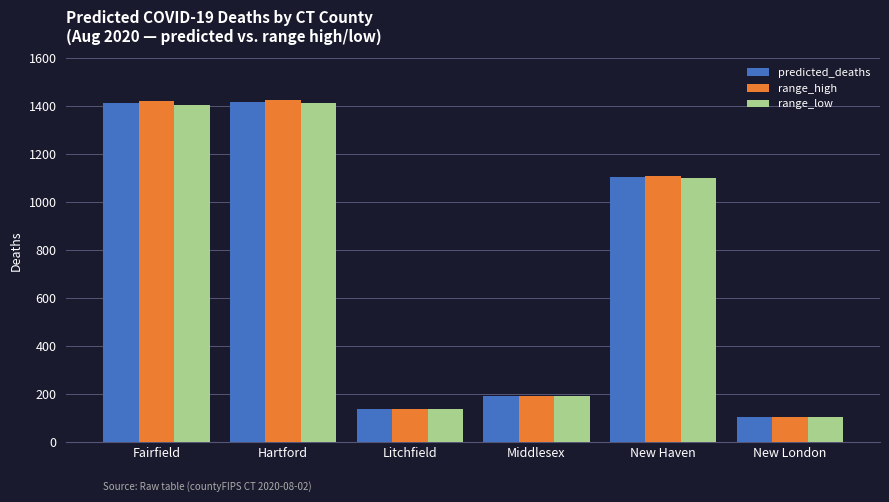

At which label is predicted_deaths closest to 760?

New Haven